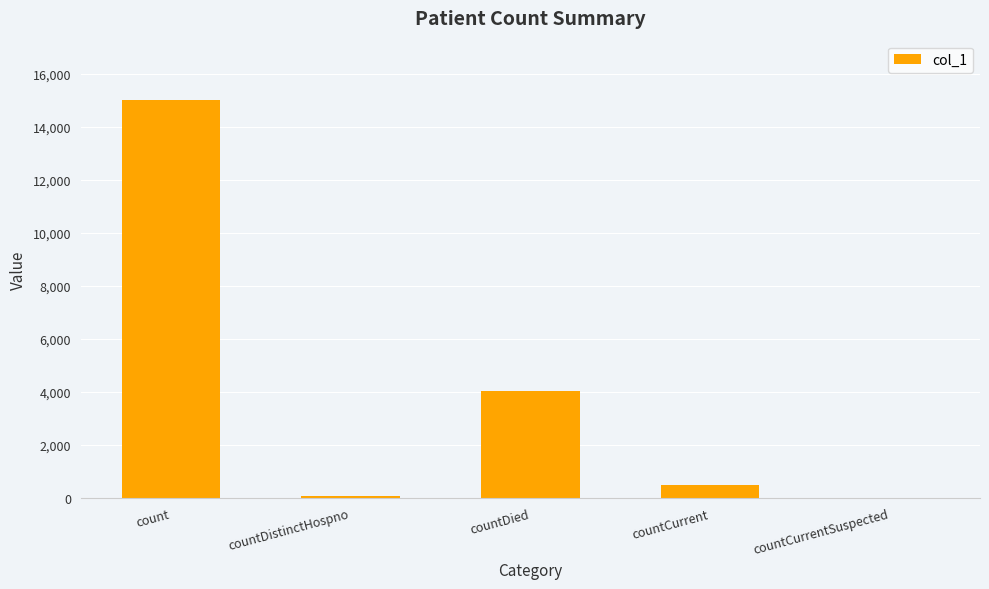

What is the change in value from countDistinctHospno to countDied?

+3962